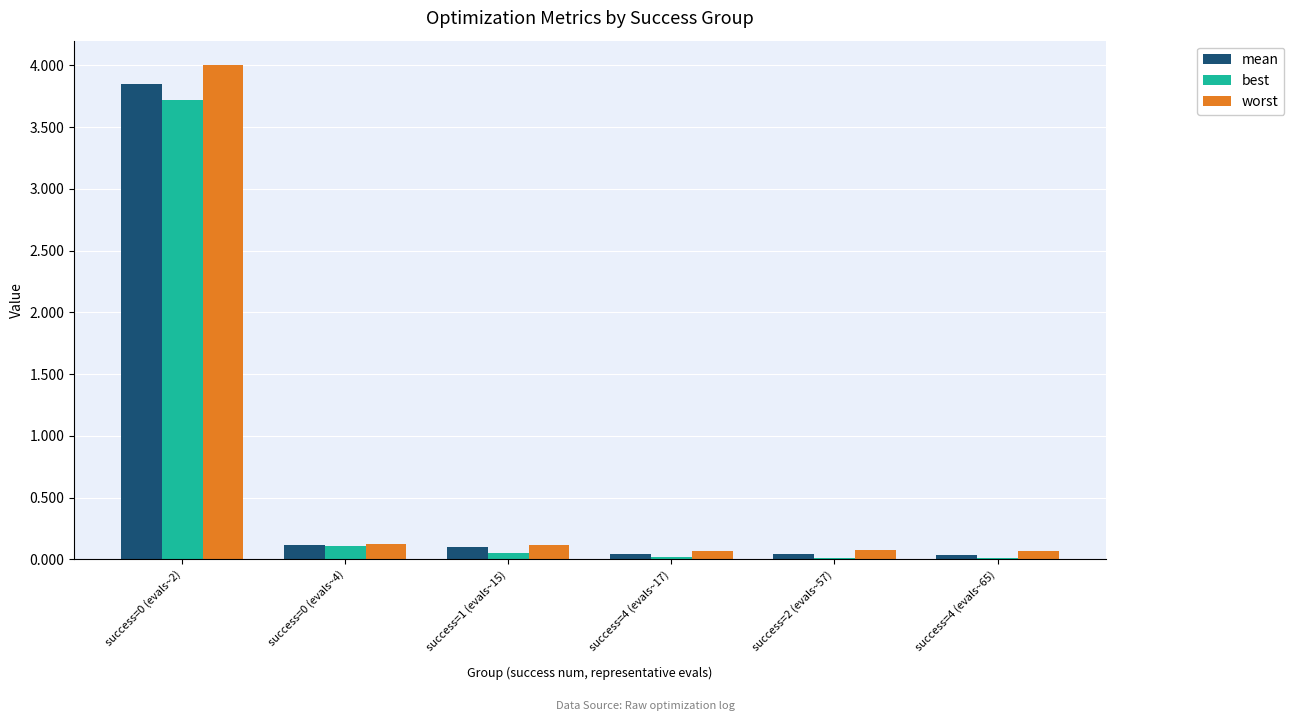

How many groups of bars are there?

6